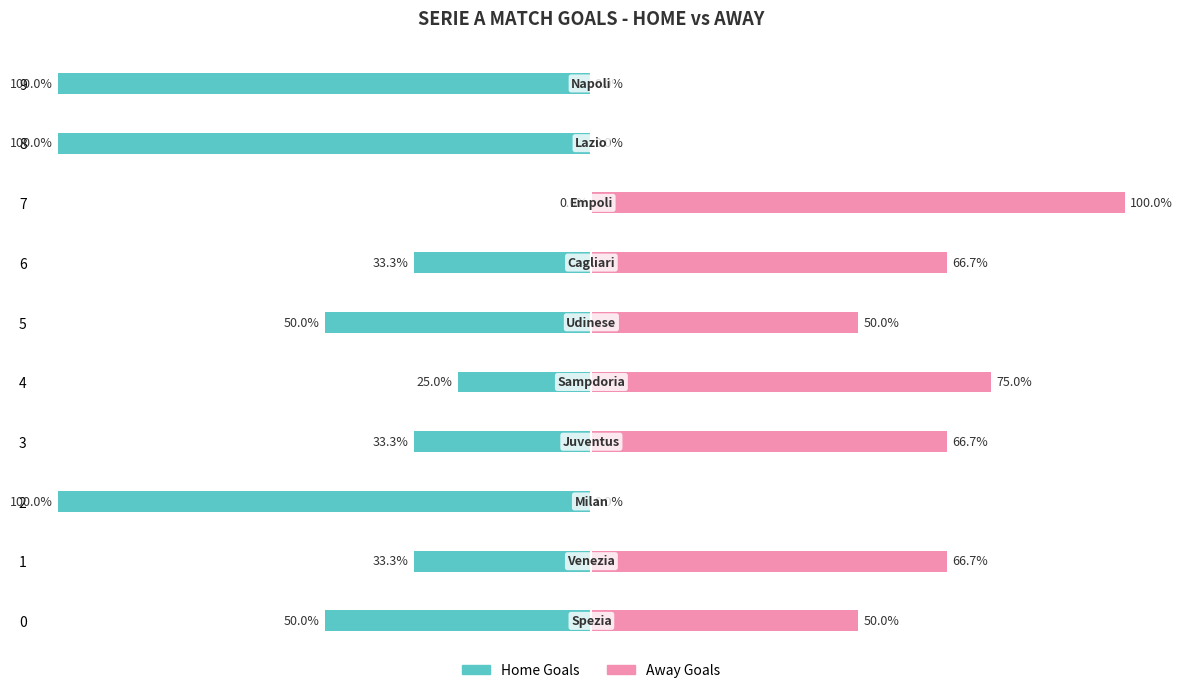

What is the difference between the maximum and minimum values in the Away Goals series?

100.0